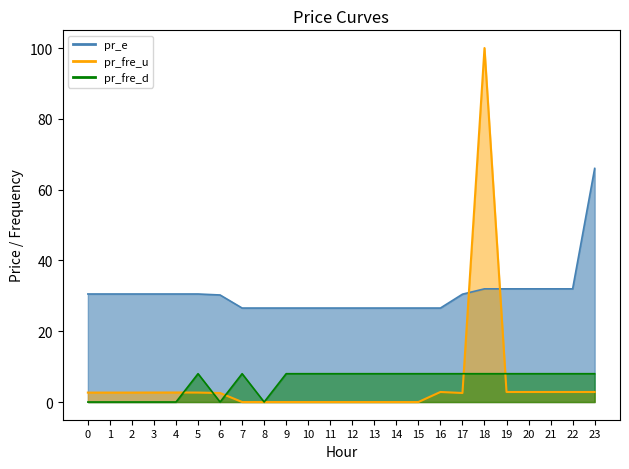

How many categories are shown in the chart?

24